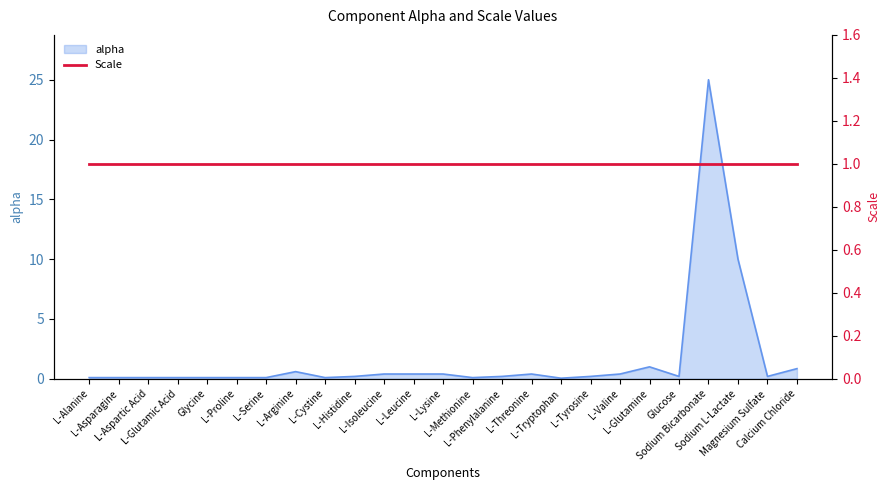

What is the difference between the maximum and minimum values?

24.9